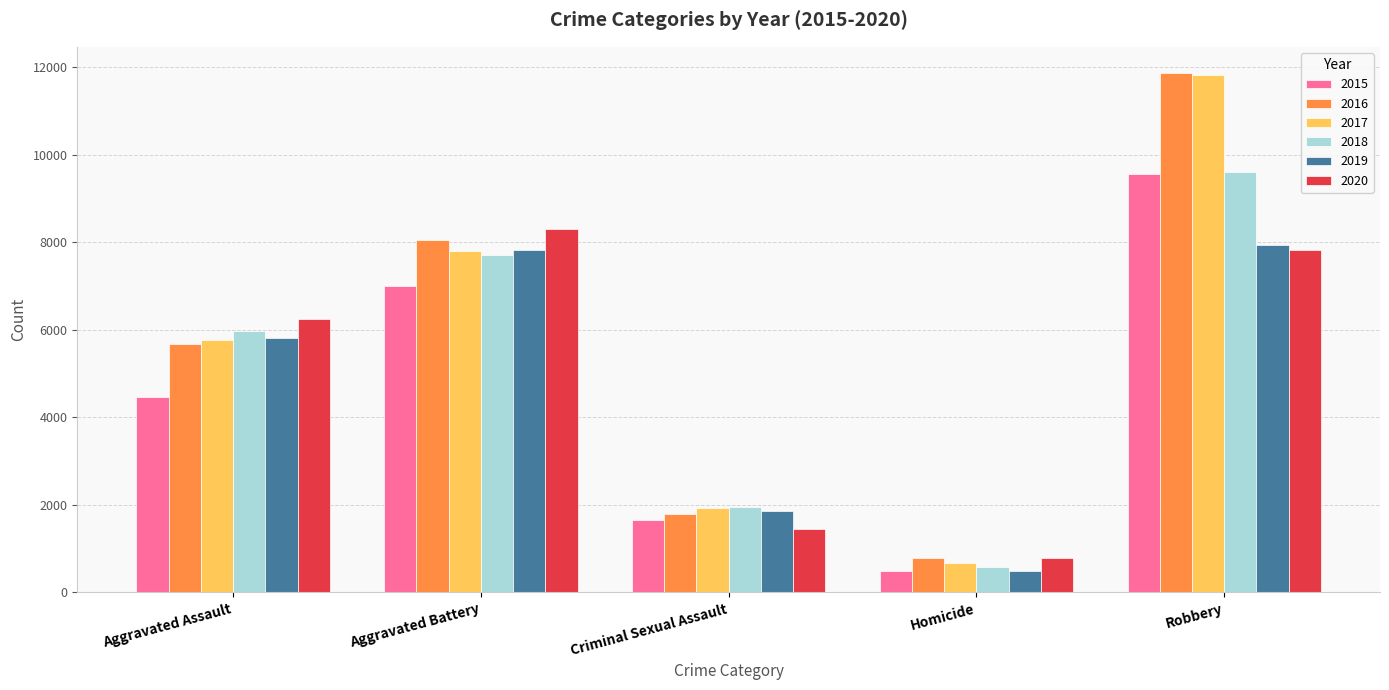

Which category has the highest value across all series?

Robbery